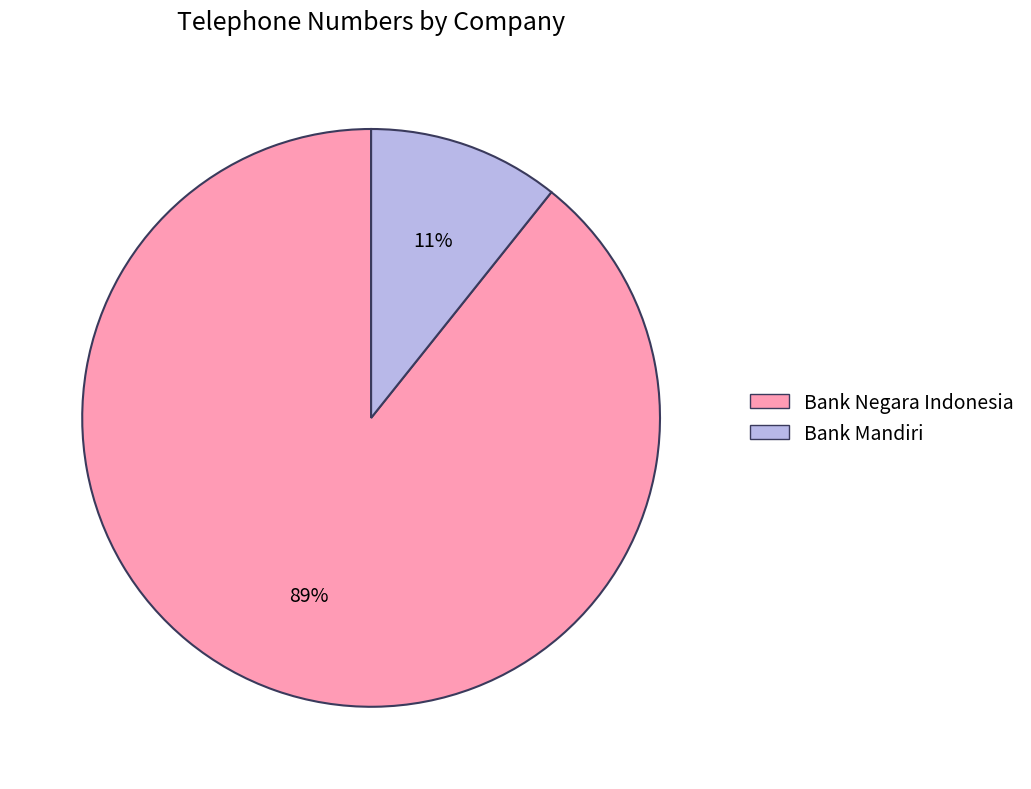

What percentage is the Bank Negara Indonesia slice, to the nearest percent?

89%